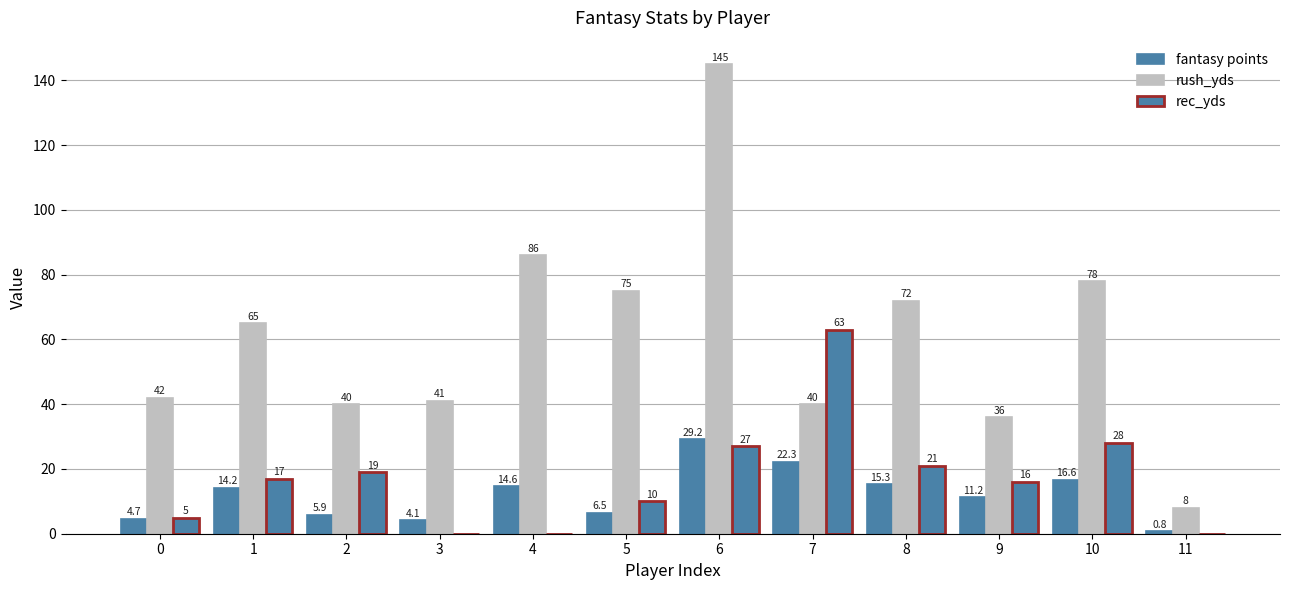

At which label does rec_yds first exceed 17?

2